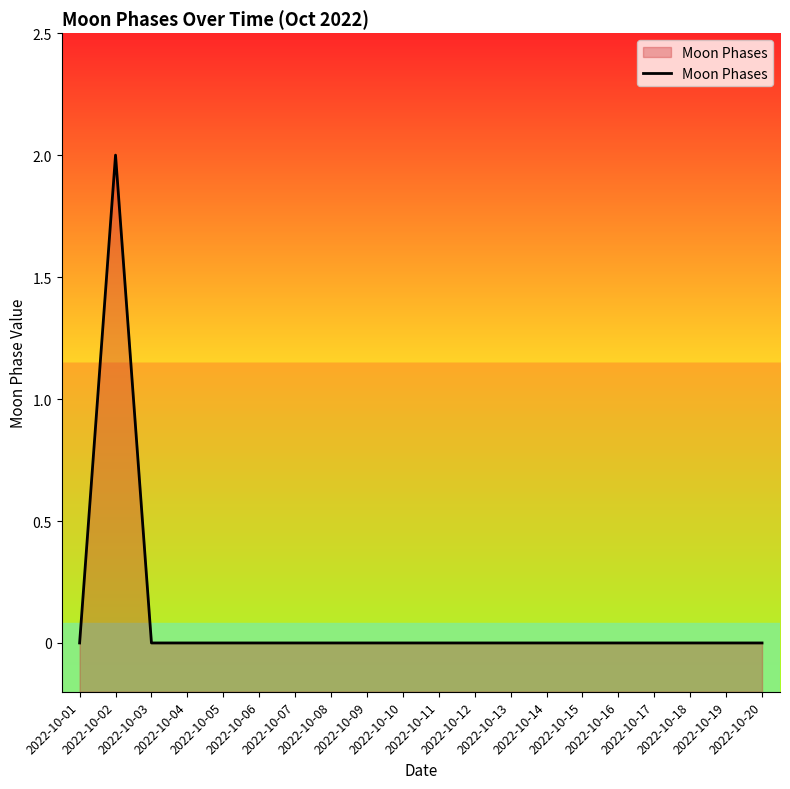

True or false: there are more than 1 points higher than both neighbors.

False